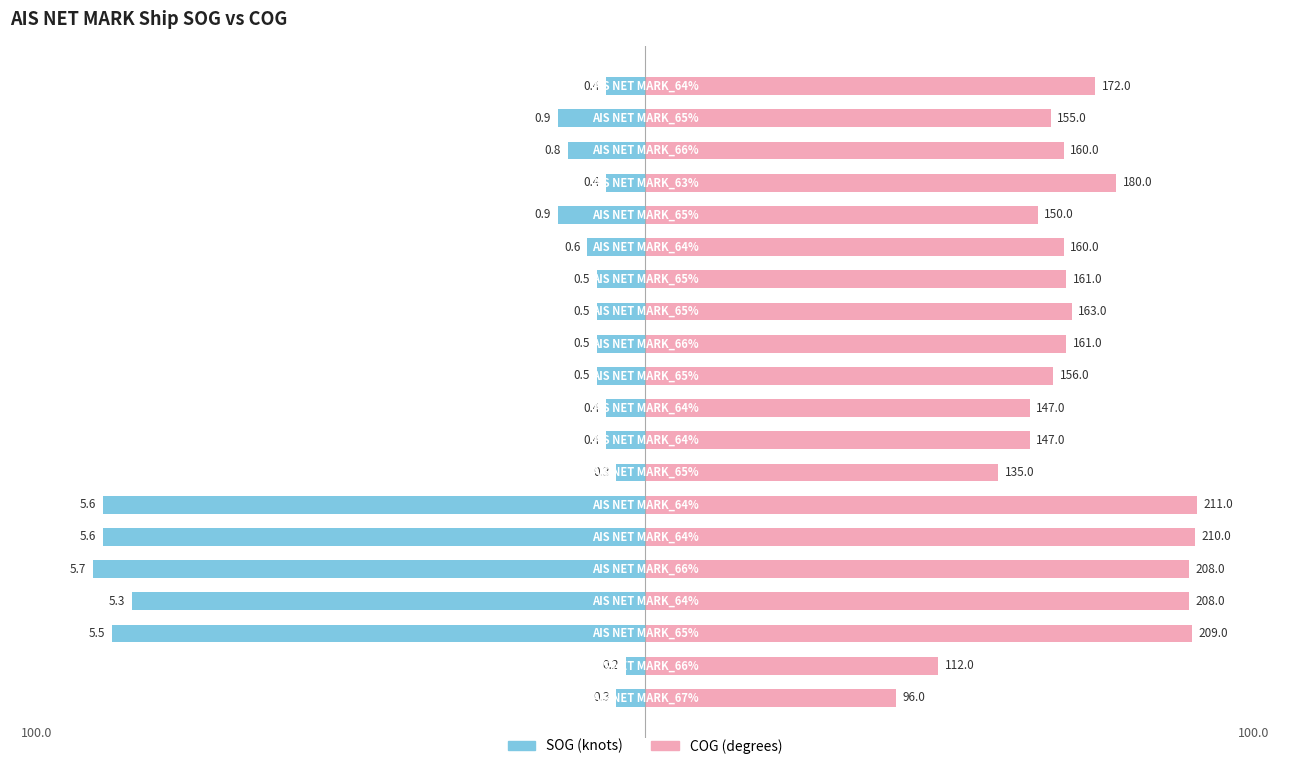

Which has a higher value, 1 or 5?

1